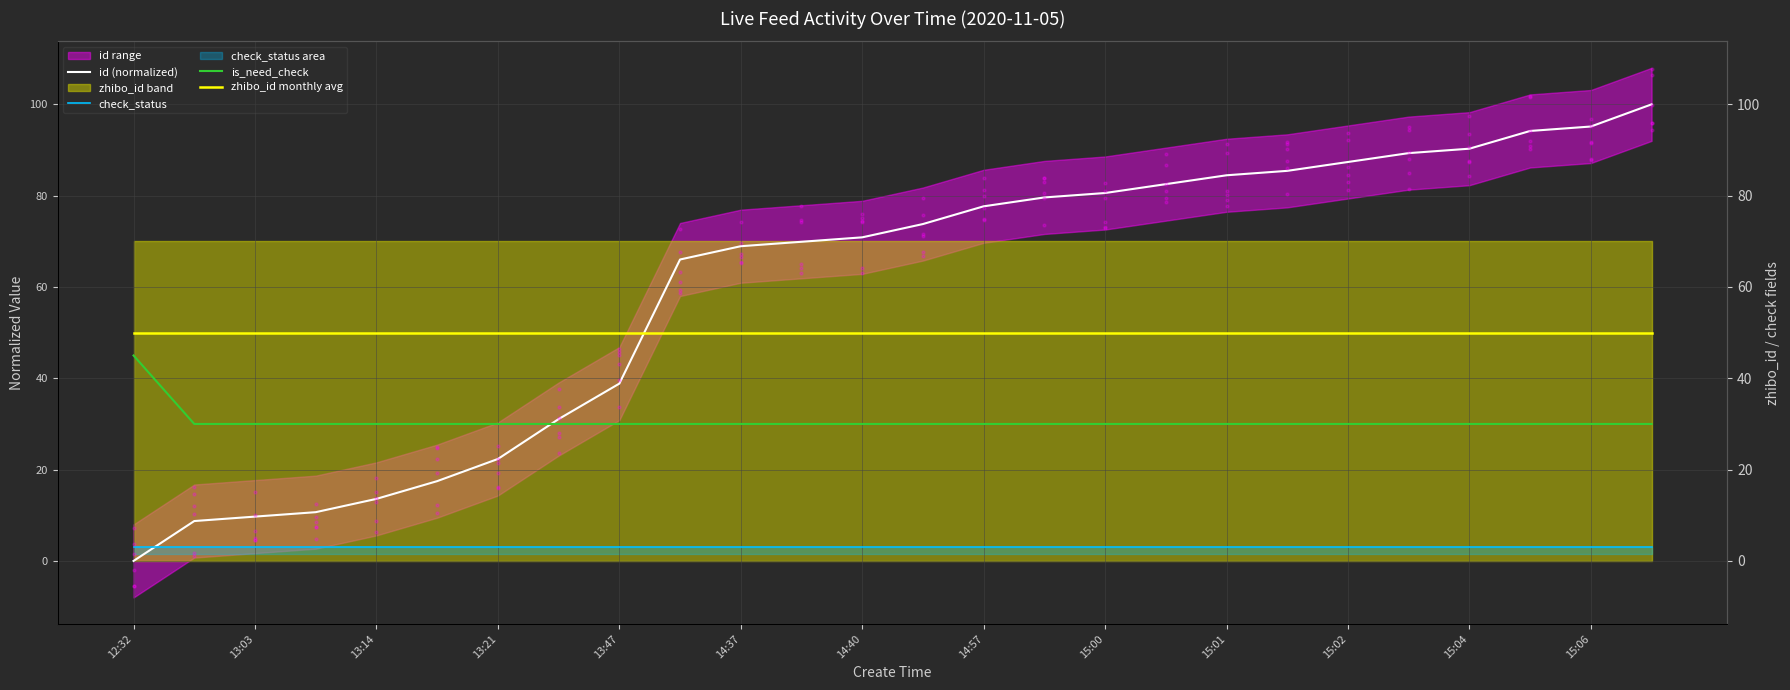

At which category is the sum across all series the highest?

25